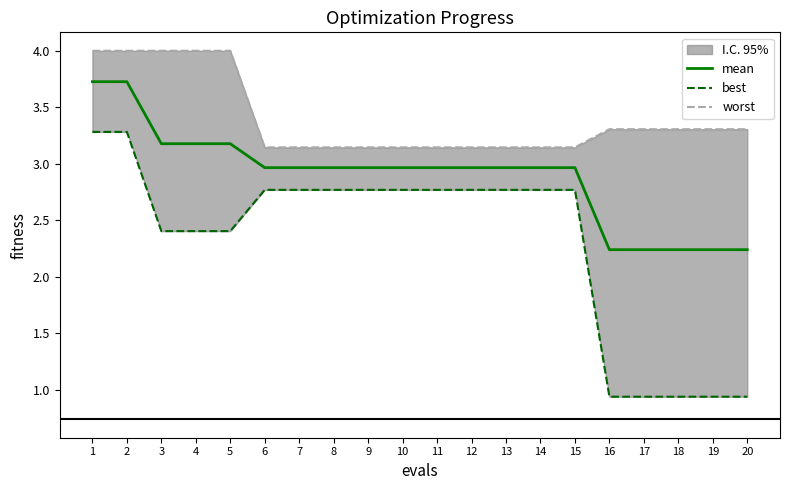

How many categories are shown in the chart?

20